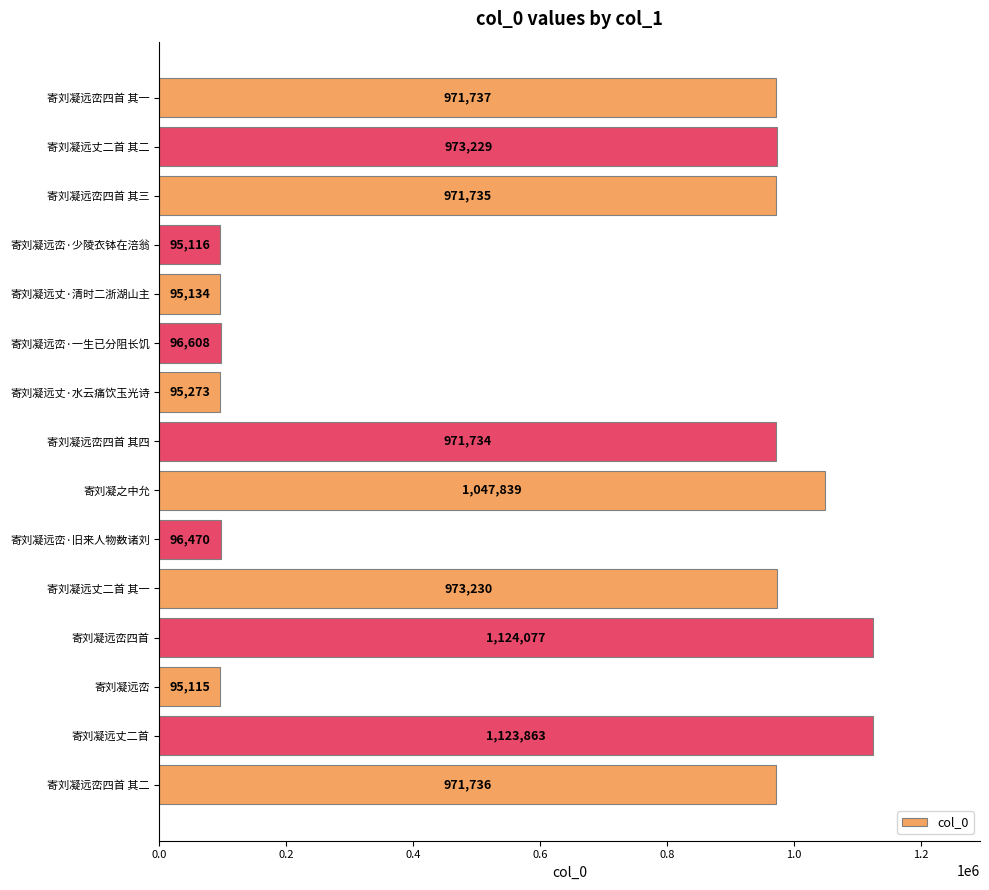

Which has a higher value, 寄刘凝远峦·少陵衣钵在涪翁 or 寄刘凝远丈二首?

寄刘凝远丈二首